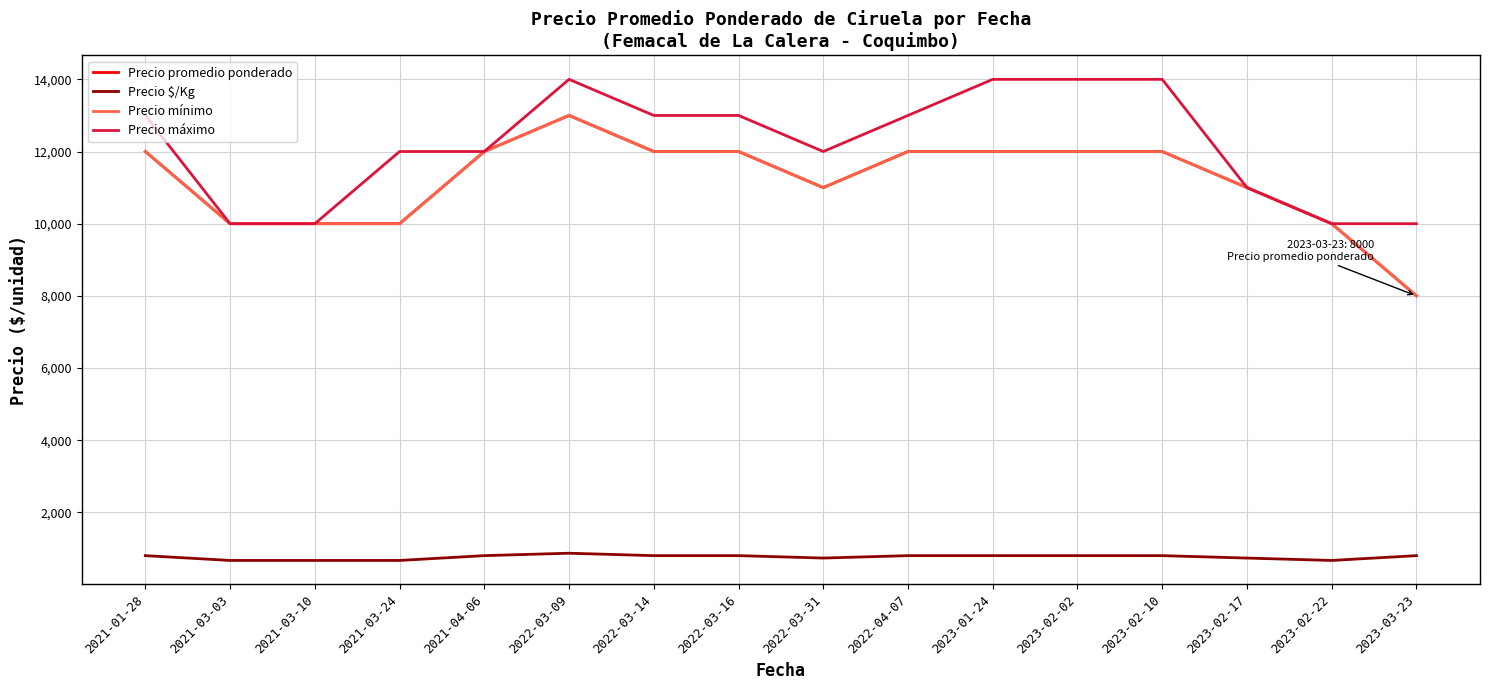

Is this an area chart (filled region under the line)?

No